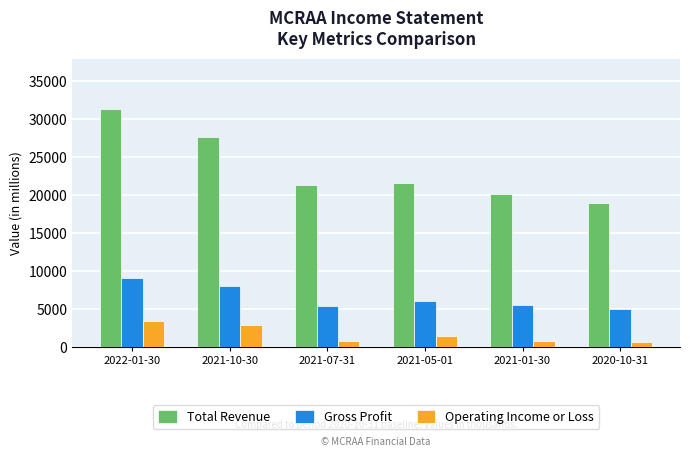

What is the smallest value displayed?

600